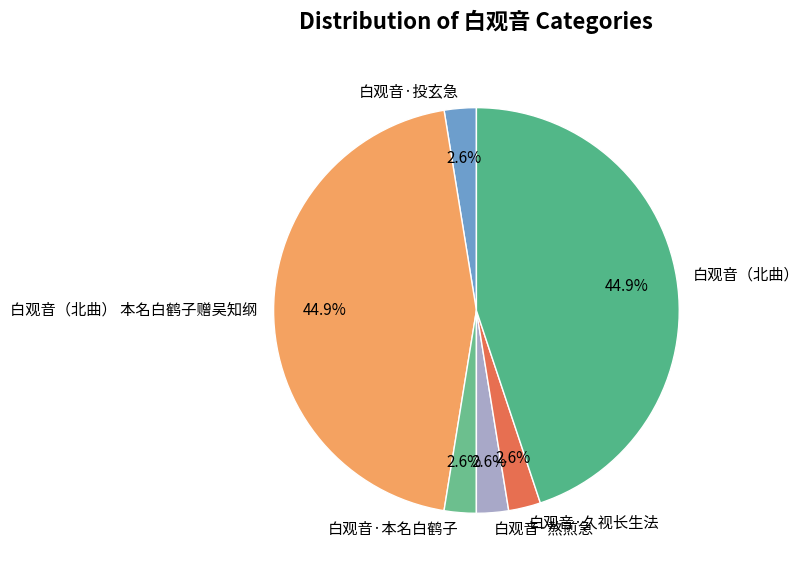

Combined, do 白观音·本名白鹤子 and 白观音·投玄急 account for over 50%?

No